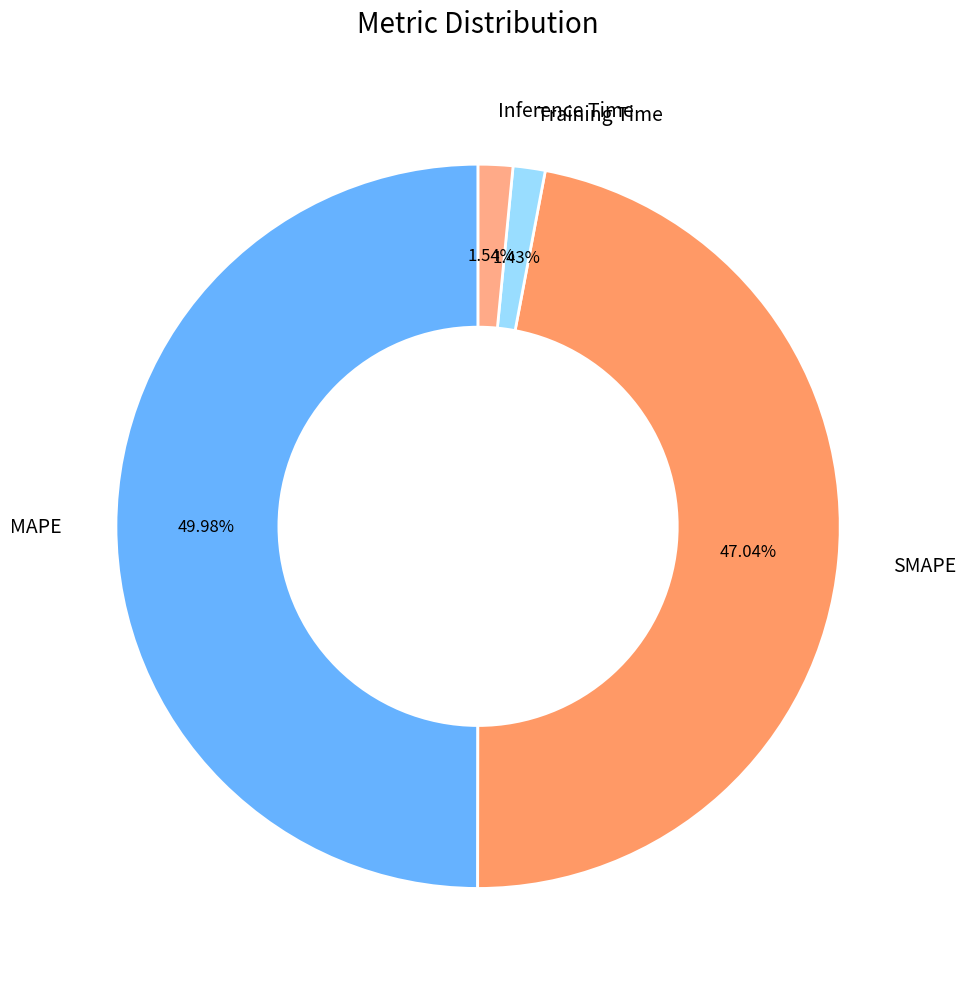

How many segments does this pie chart have?

4